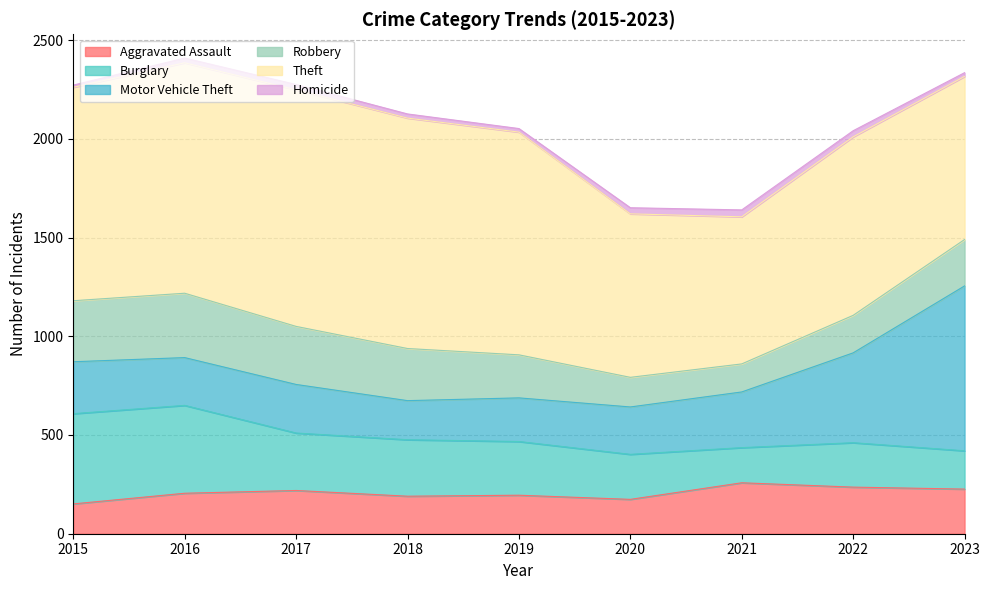

List the labels in order of Burglary value, largest first.

2015, 2016, 2017, 2018, 2019, 2020, 2022, 2023, 2021